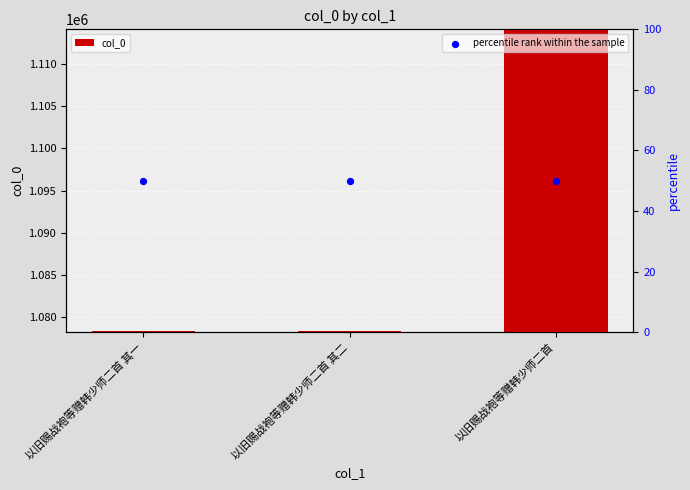

What are all the series names shown in the legend?

col_0, percentile rank within the sample